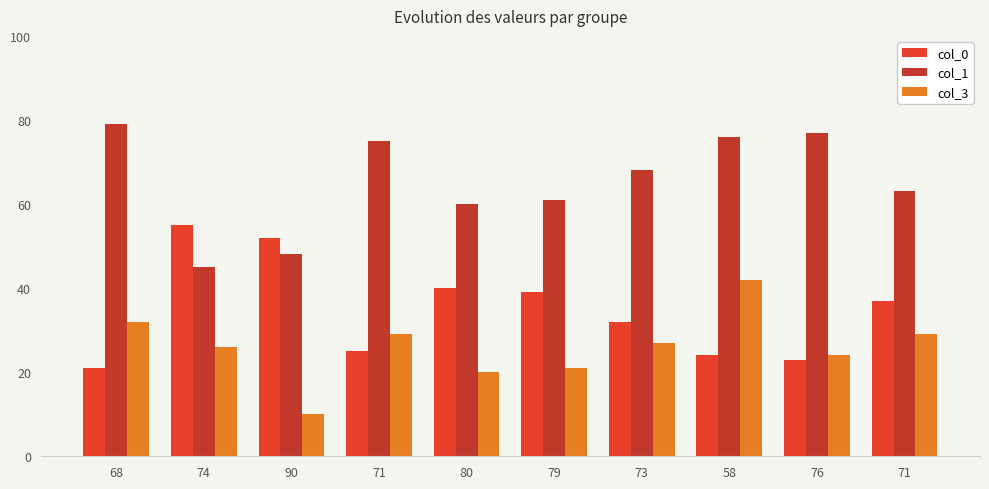

At how many categories does at least one series exceed 19?

10